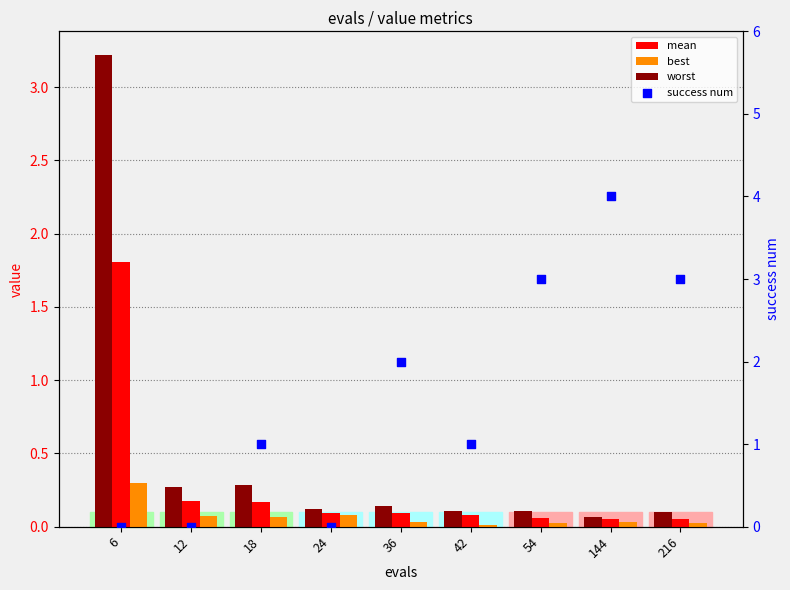

Which series has the widest spread of Y values?

success num